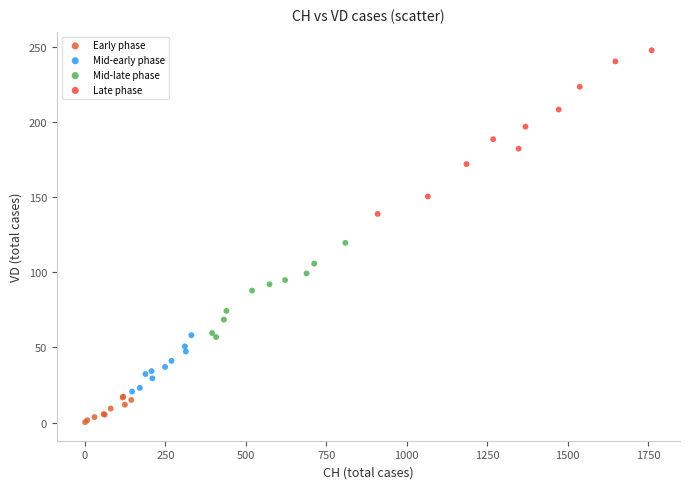

Which series reaches the maximum Y coordinate?

Late phase